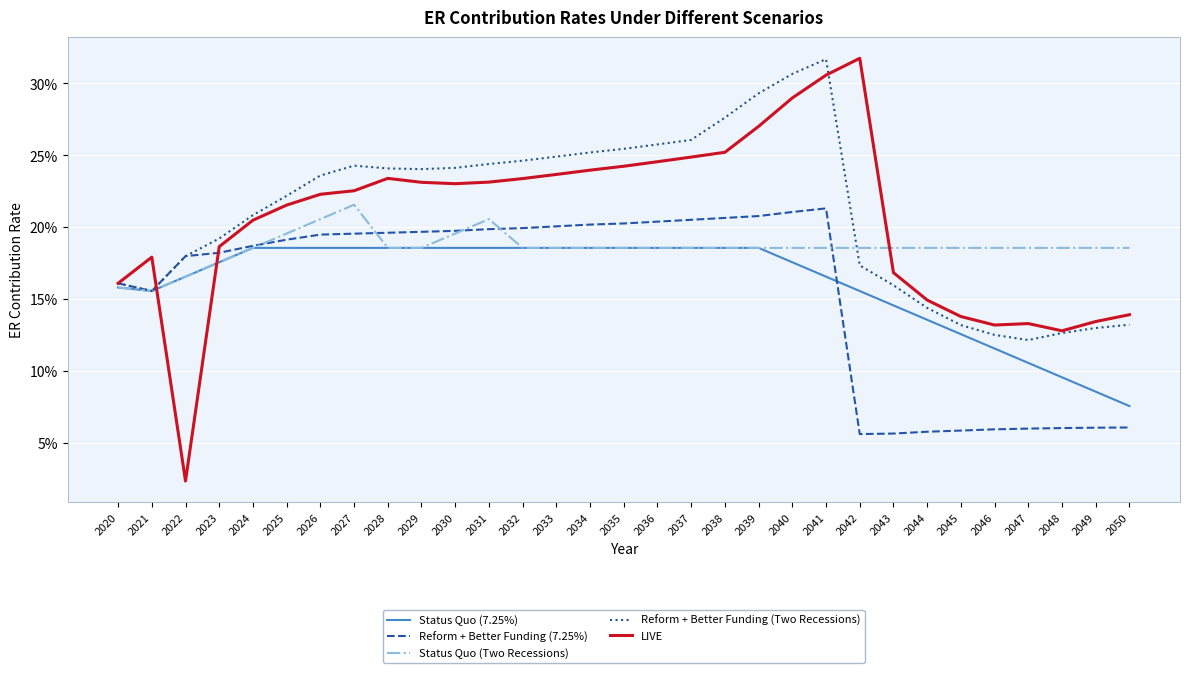

At which category does Reform + Better Funding (Two Recessions) reach its first local valley?

2021